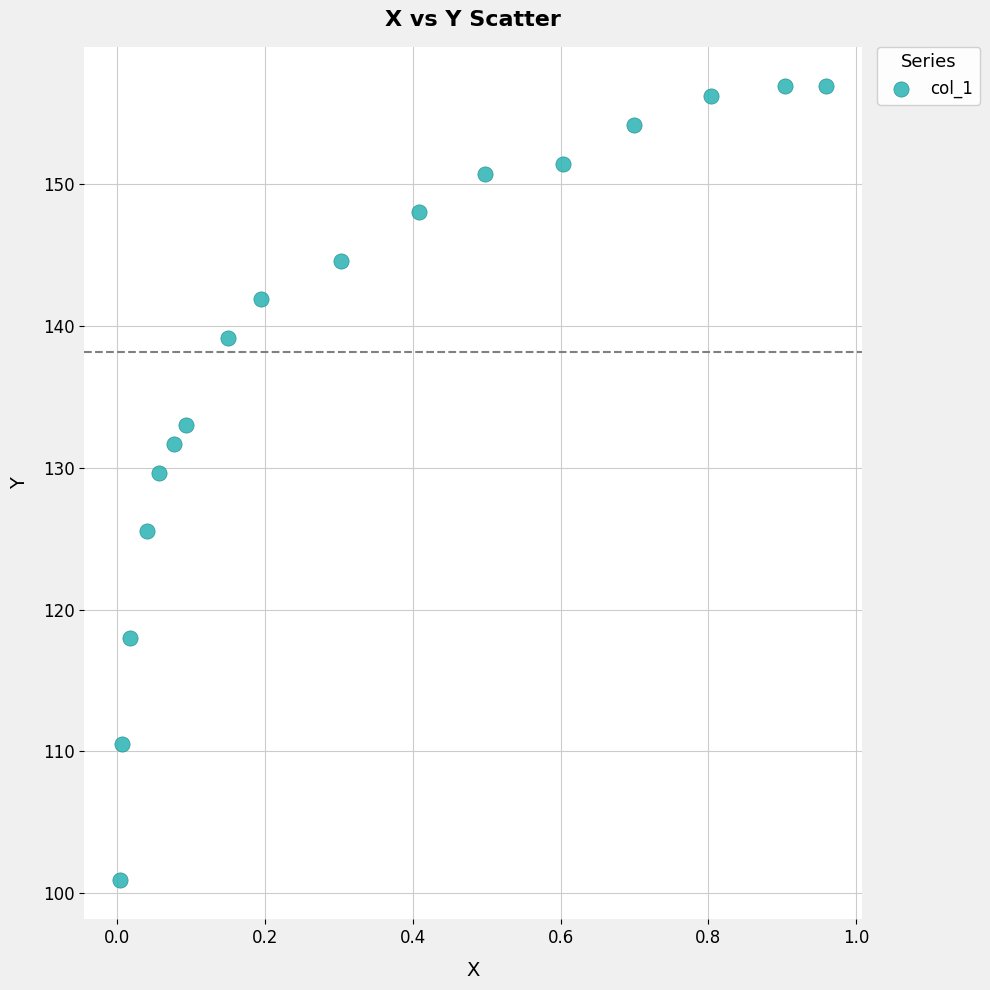

What Y value in the scatter plot is closest to 128?

129.6